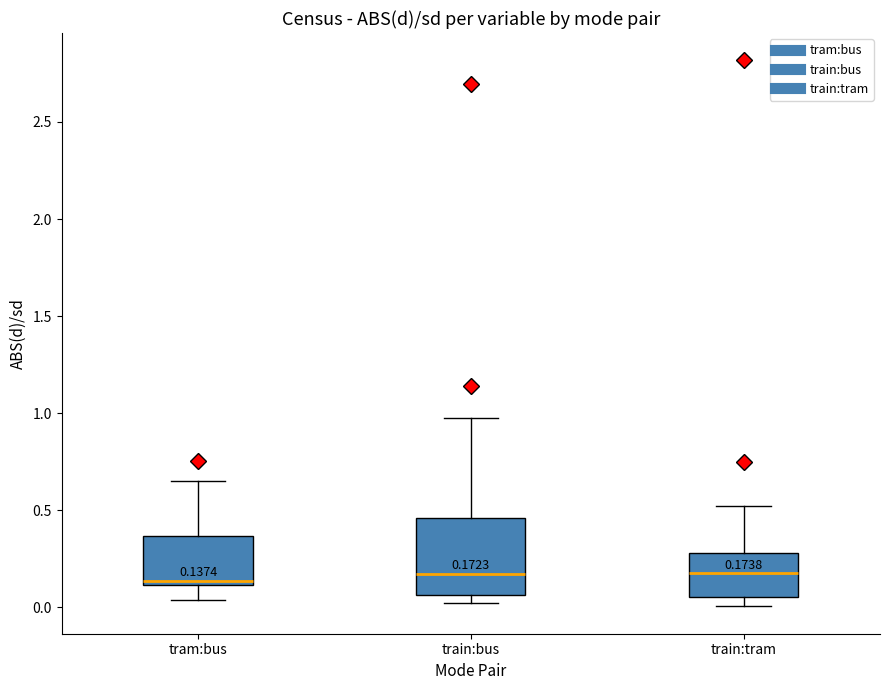

Which box is the tallest, from its lower edge to its upper edge?

train:bus